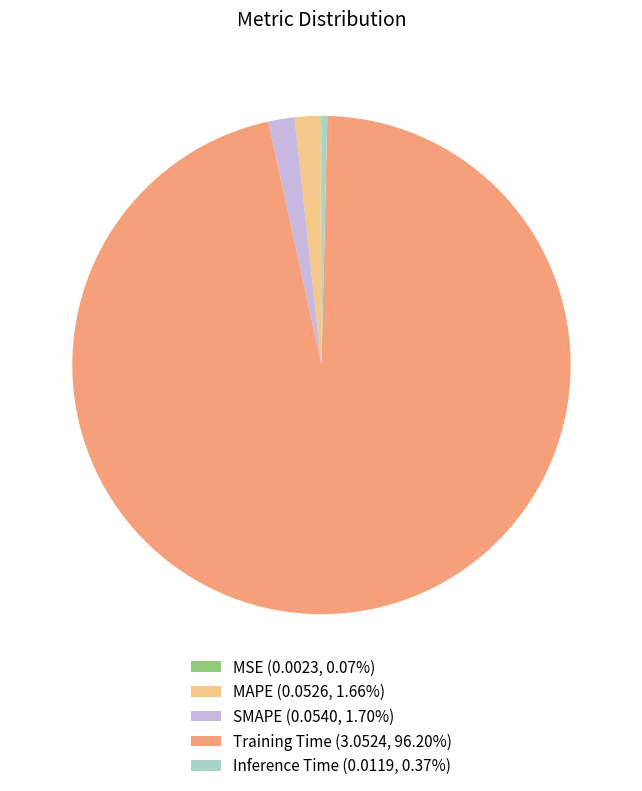

Does Training Time (3.0524, 96.20%) account for over 50% of the chart?

Yes